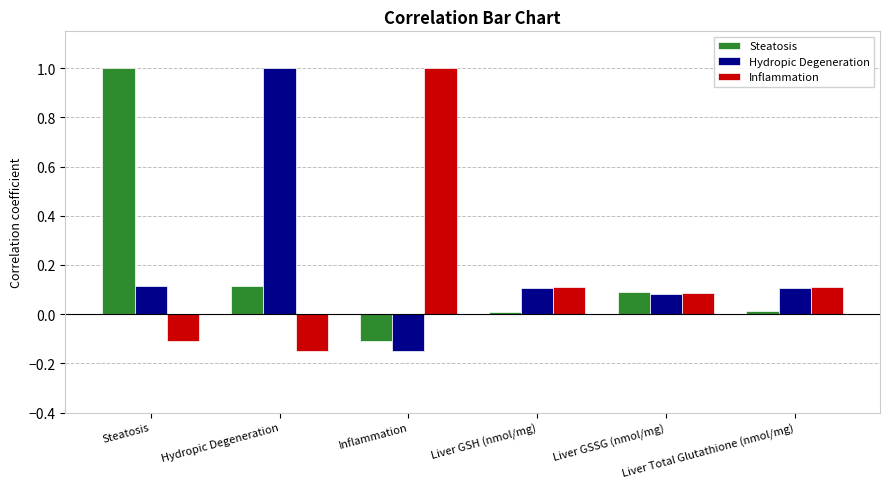

True or false: Steatosis has a value of 0.0 at Liver Total Glutathione (nmol/mg).

True